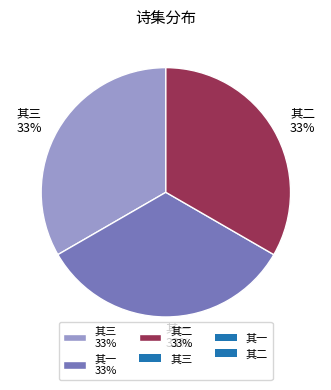

Combined, do 其二 33% and 其一 33% account for over 50%?

Yes